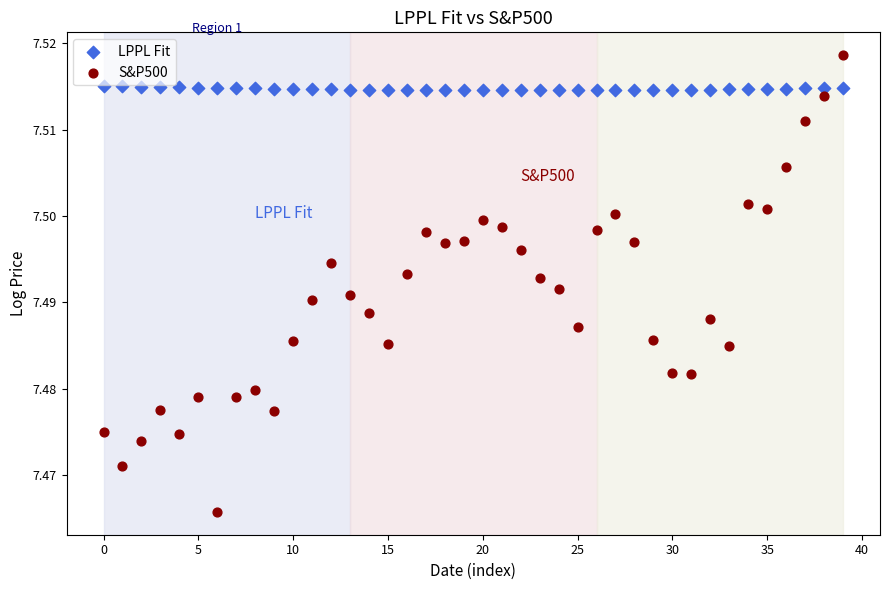

Which series reaches the maximum Y coordinate?

S&P500